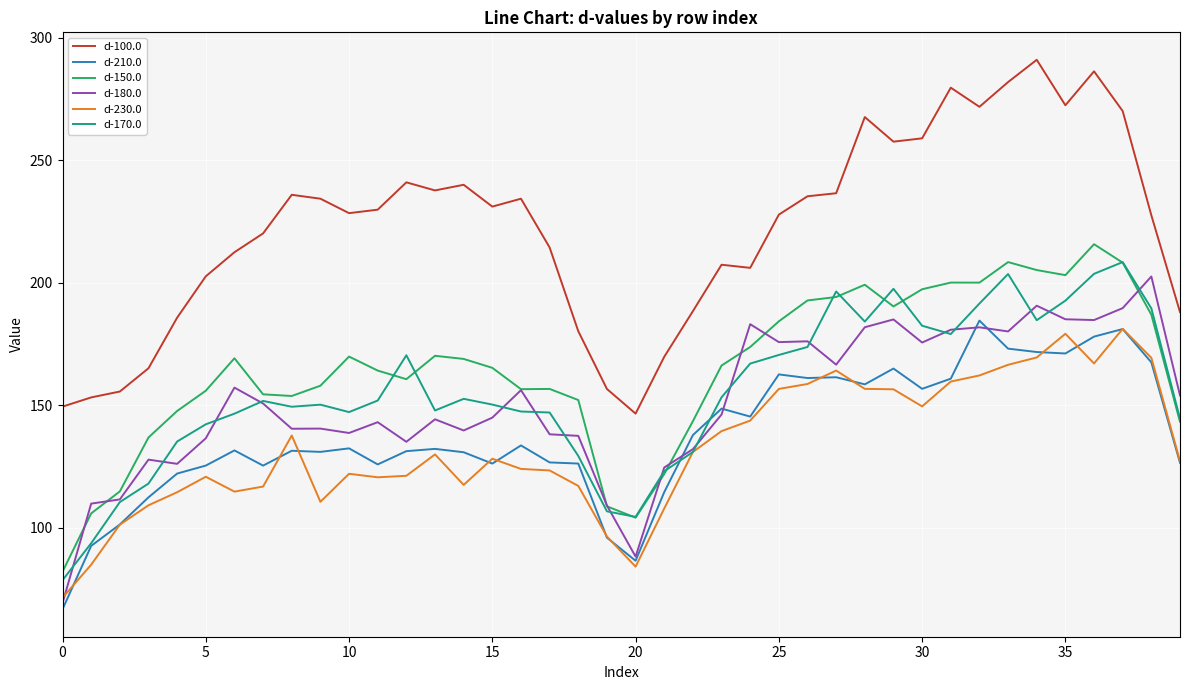

True or false: d-150.0 and d-210.0 cross at least once.

False